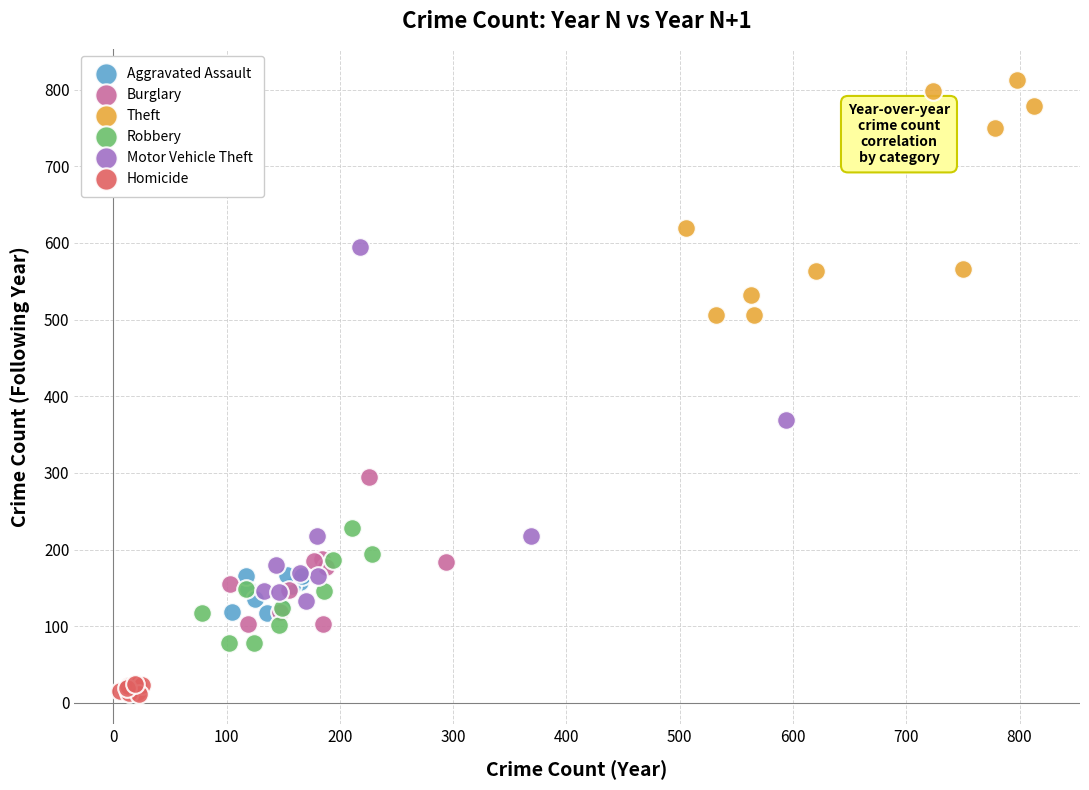

Which series contains the highest Y value?

Theft